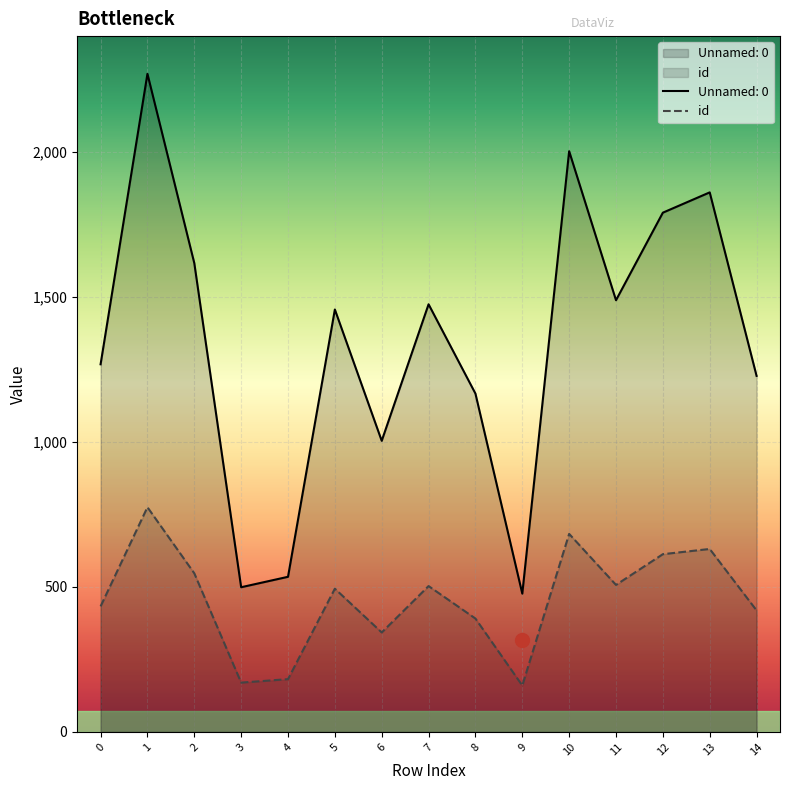

How many data points in id are less than 494?

7